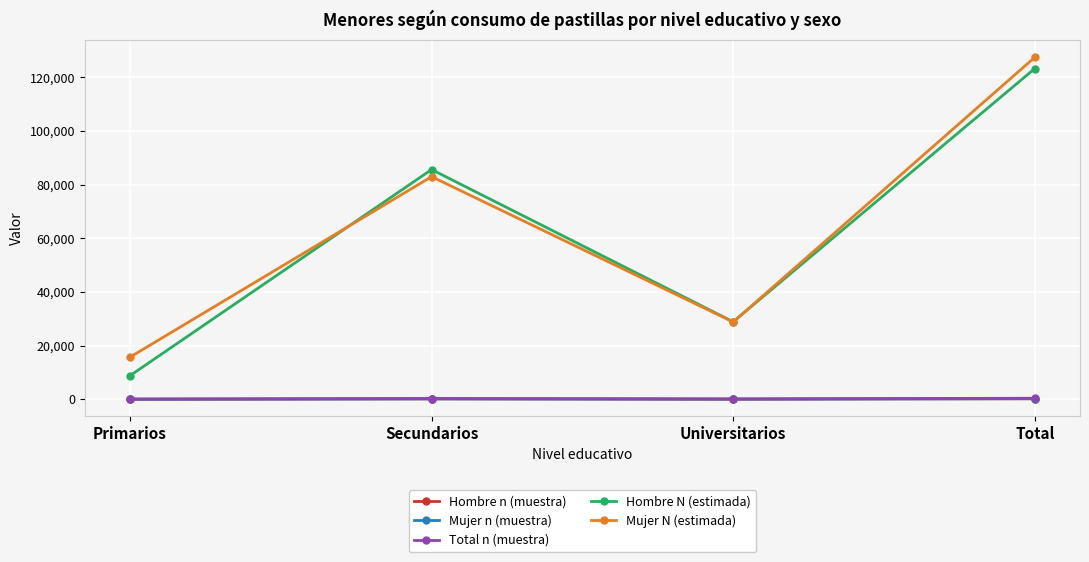

Between Secundarios and Total, which series saw the biggest shift?

Mujer N (estimada)